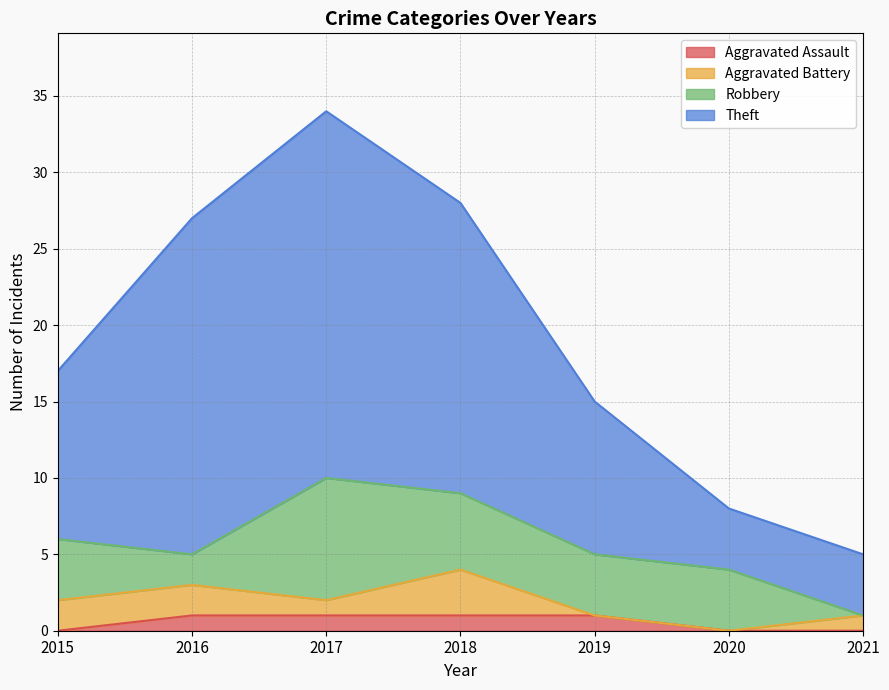

What is the difference between the second highest and second lowest values in the Aggravated Assault series?

1